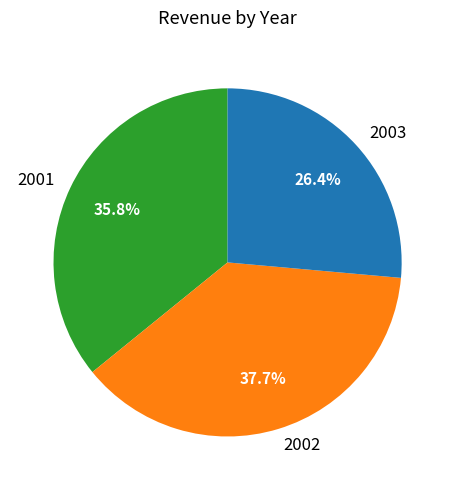

What portion of the pie excludes 2001?

64.2%